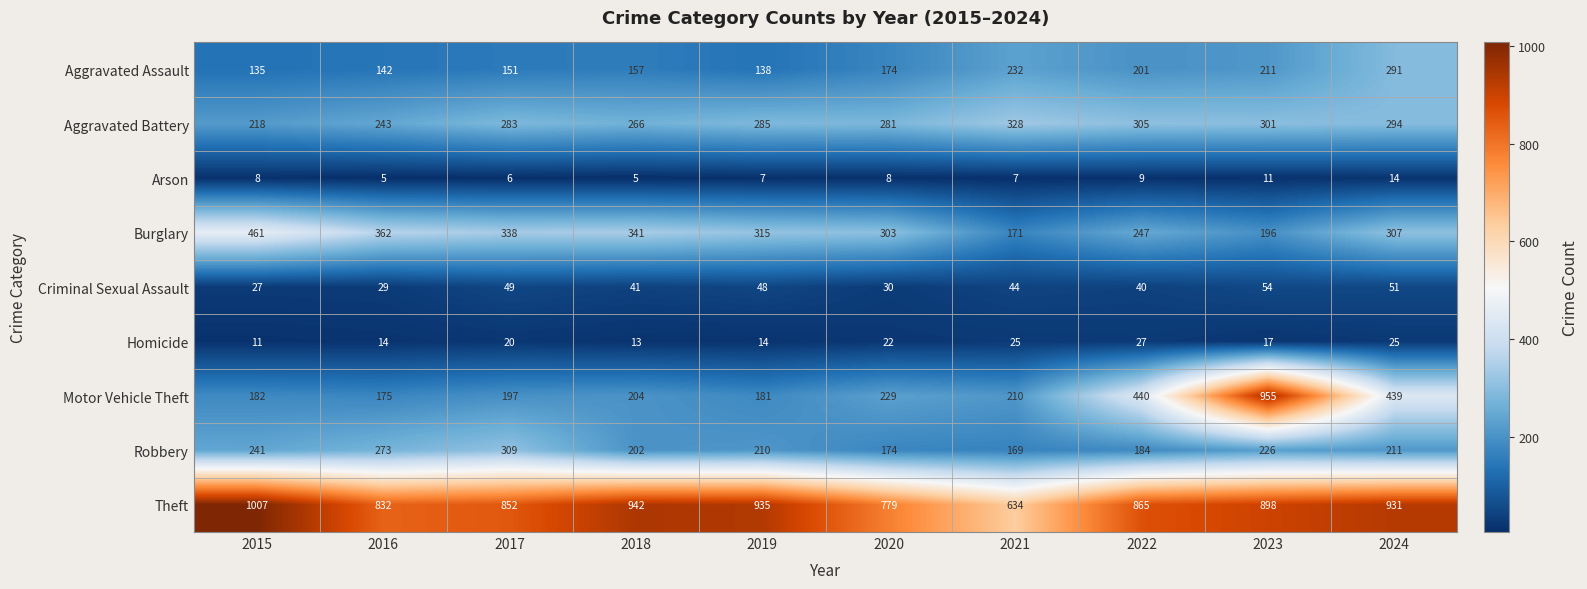

Where does the Theft series first go above 898?

2015